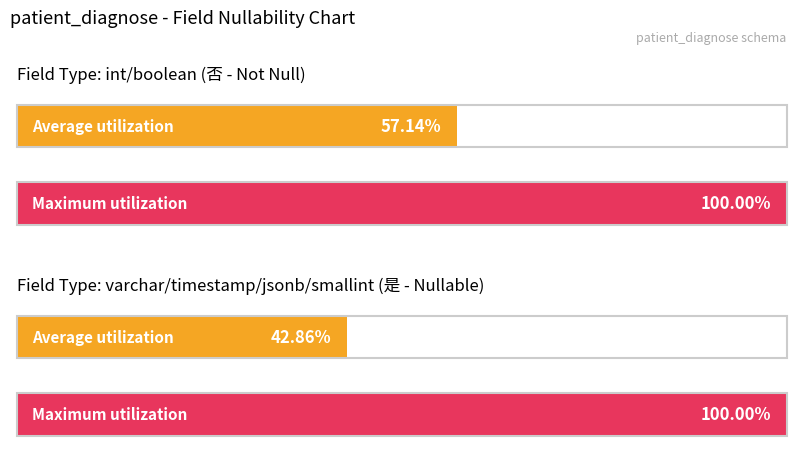

How many series are shown in this chart?

2